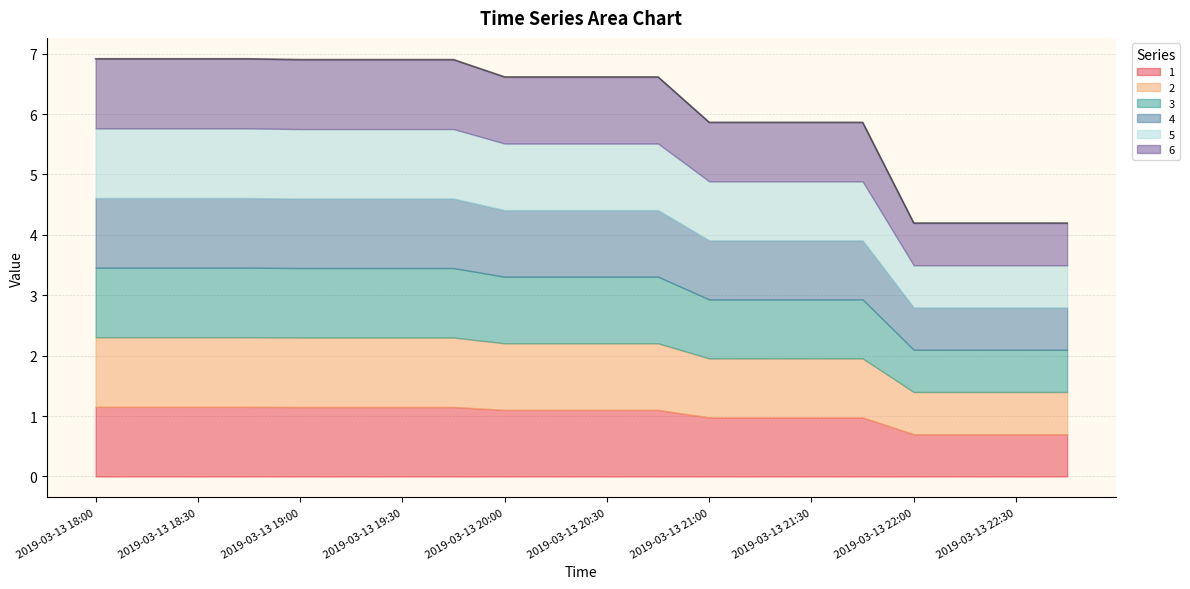

At 2019-03-13 20:15, list the series in order from smallest to largest.

1, 2, 3, 4, 5, 6